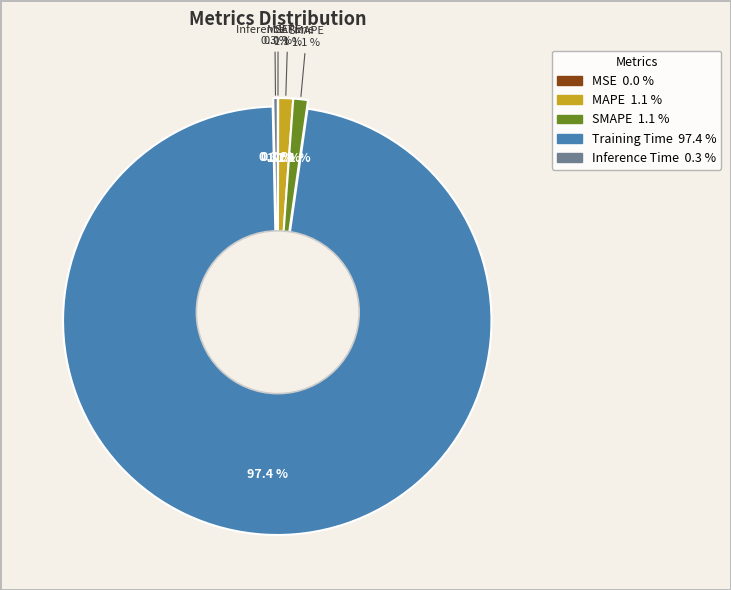

To the nearest percent, what is the average slice percentage?

20%